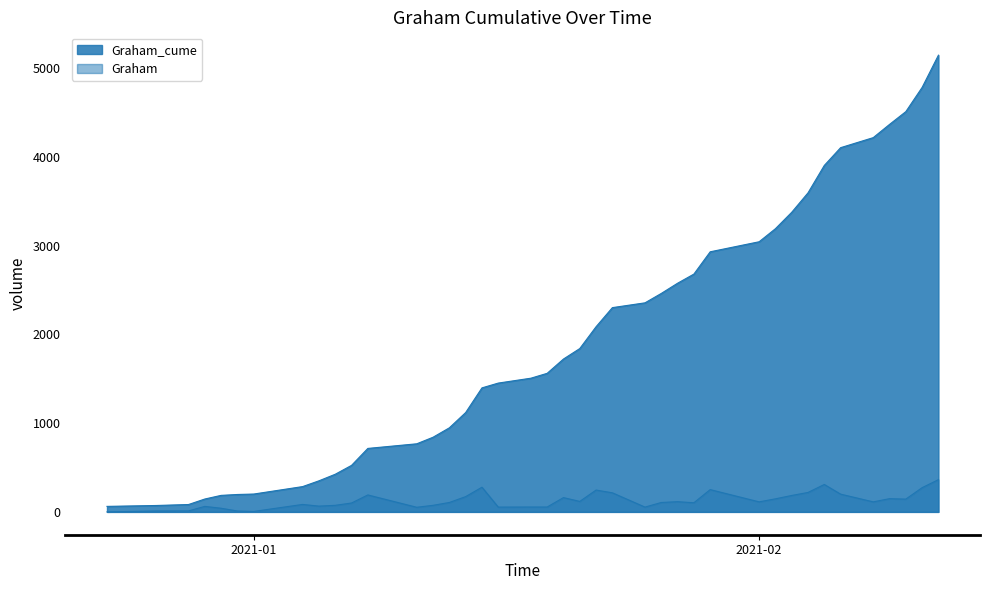

Reading left to right, transcribe all the data shown in this chart.

Graham_cume: 62	72	83	145	186	196	201	285	350	424	524	715	767	841	947	1119	1397	1451	1506	1561	1722	1840	2086	2301	2355	2461	2576	2679	2930	3043	3190	3375	3594	3903	4103	4216	4365	4509	4782	5145
Graham: 0	10	11	62	41	10	5	84	65	74	100	191	52	74	106	172	278	54	55	55	161	118	246	215	54	106	115	103	251	113	147	185	219	309	200	113	149	144	273	363